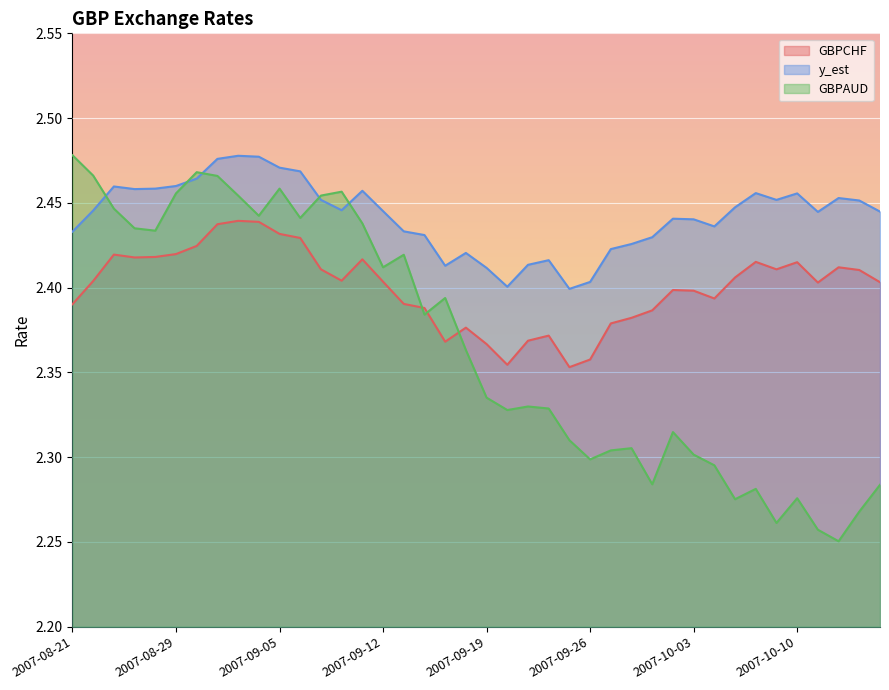

Which series has the largest total across all categories?

y_est